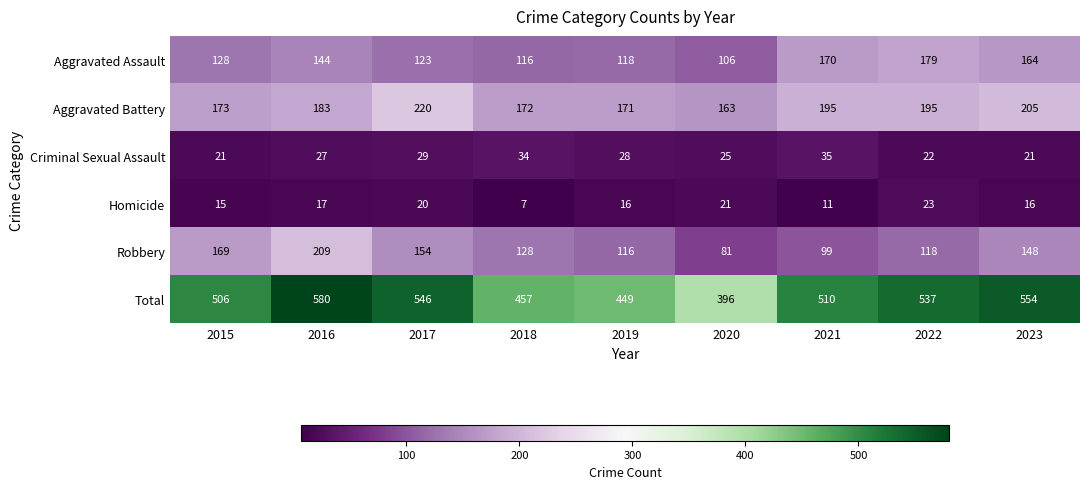

Which series has the widest spread of values?

Total